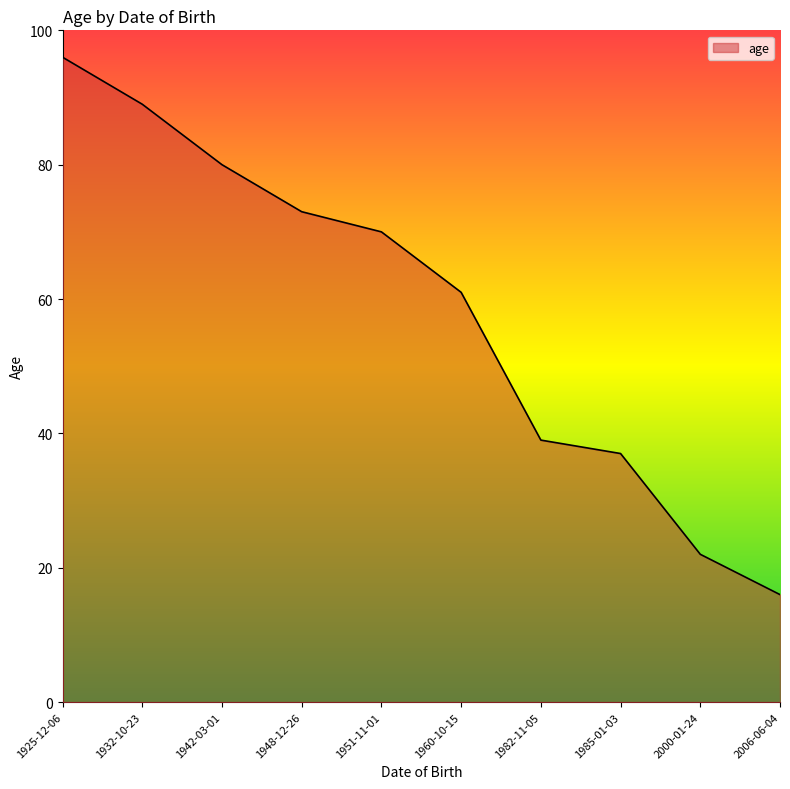

What is the approximate value at 2006-06-04, to the nearest 10?

20